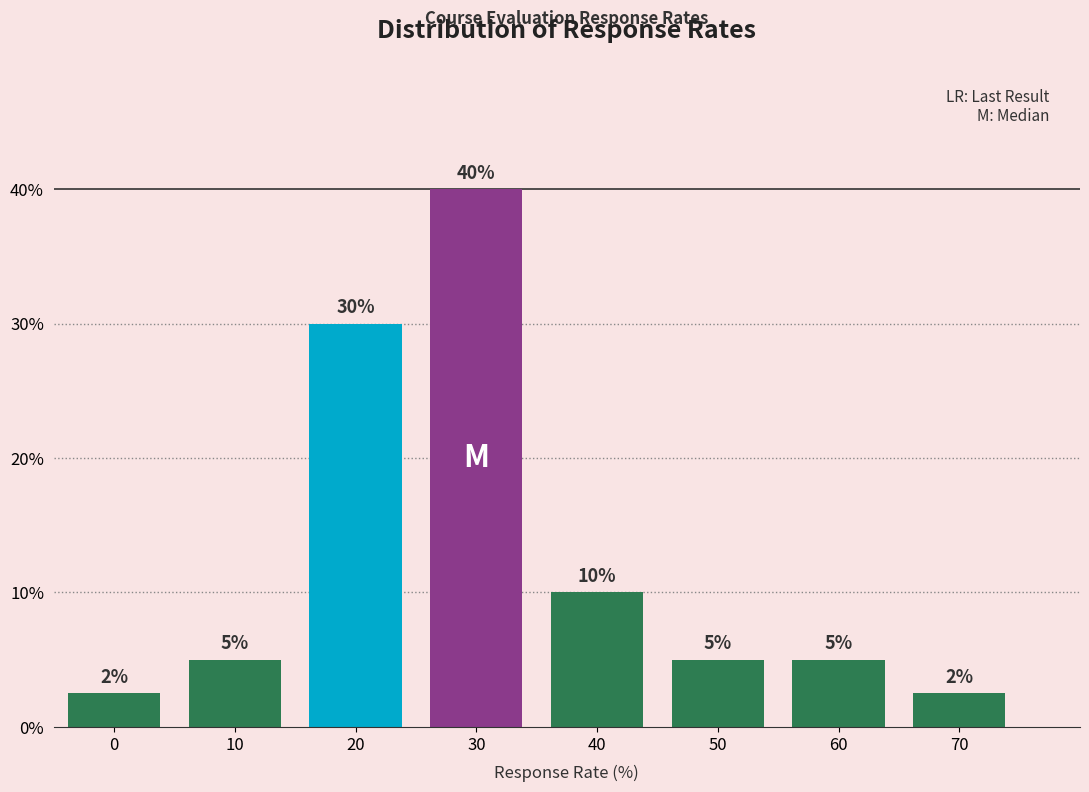

What is the maximum value shown in the chart?

40.0